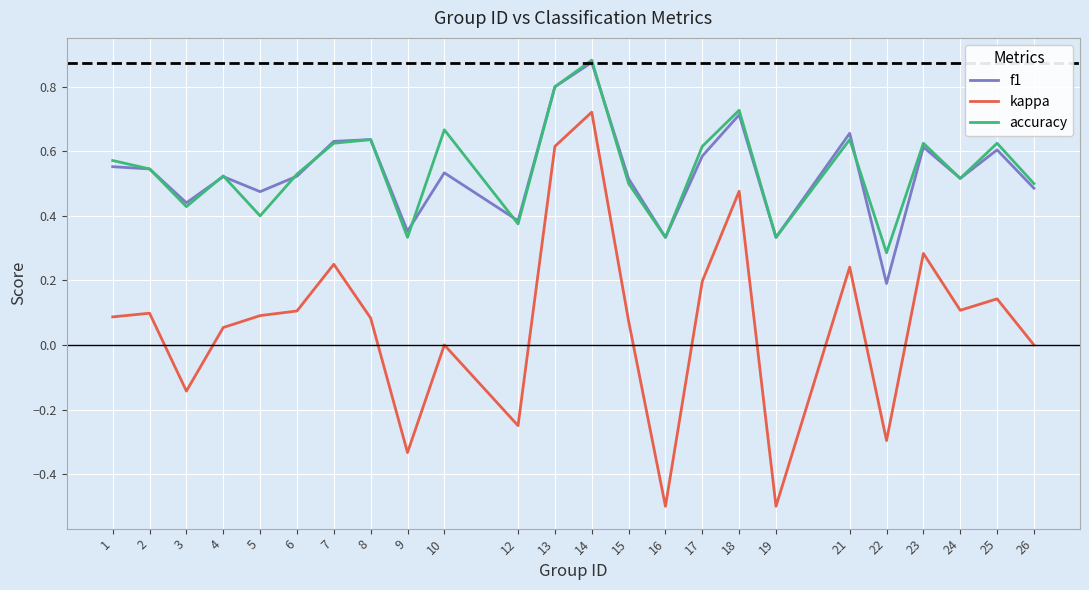

How many lines are shown in the chart?

3